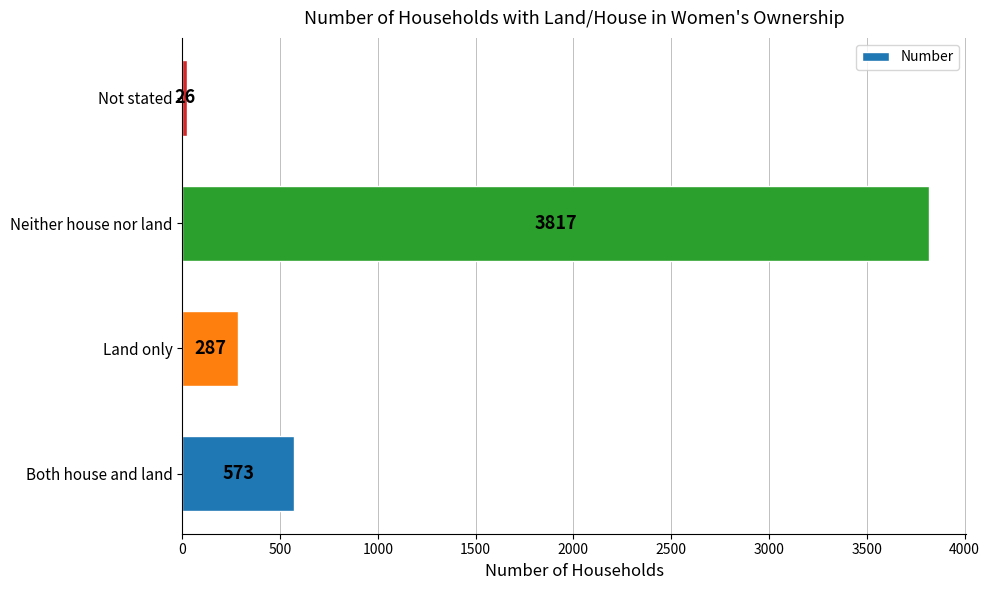

Reading bottom to top, what are all the values shown in this chart?

Both house and land=573	Land only=287	Neither house nor land=3817	Not stated=26